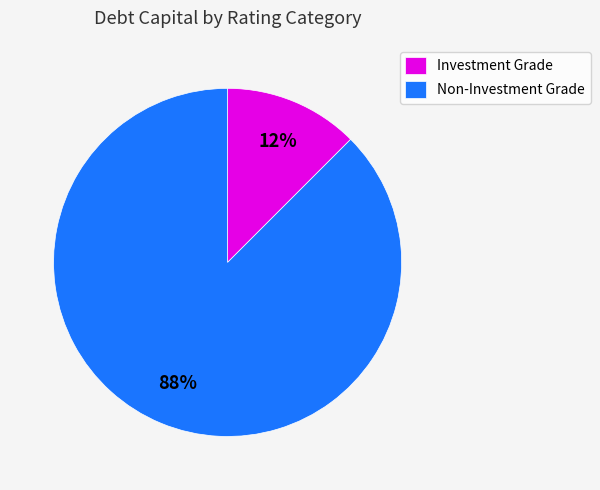

Is it true that Investment Grade is 12% of the pie?

True